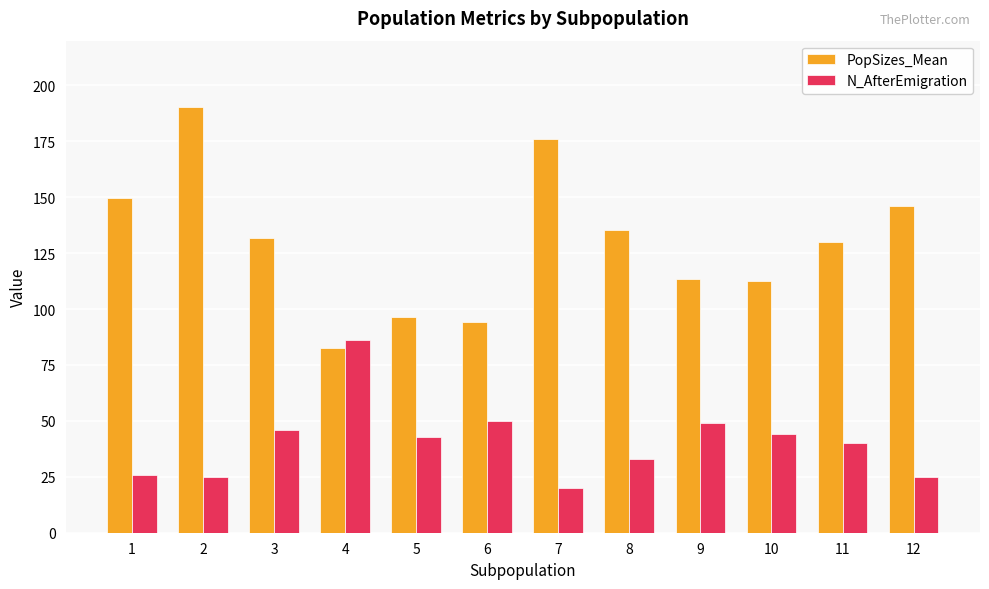

Which category has the highest value across all series?

2